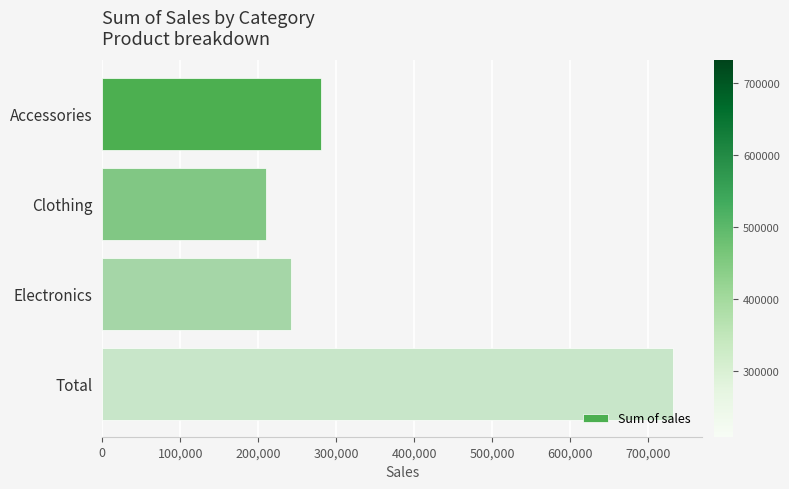

Where is the data nearest to the value 470463?

Accessories